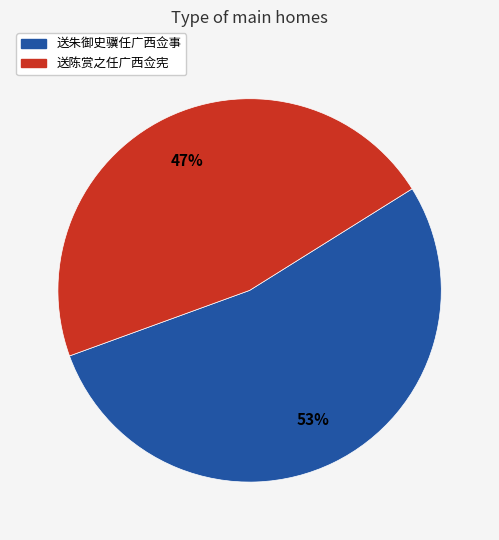

Between 送朱御史骥任广西佥事 and 送陈赏之任广西佥宪, which is larger?

送朱御史骥任广西佥事